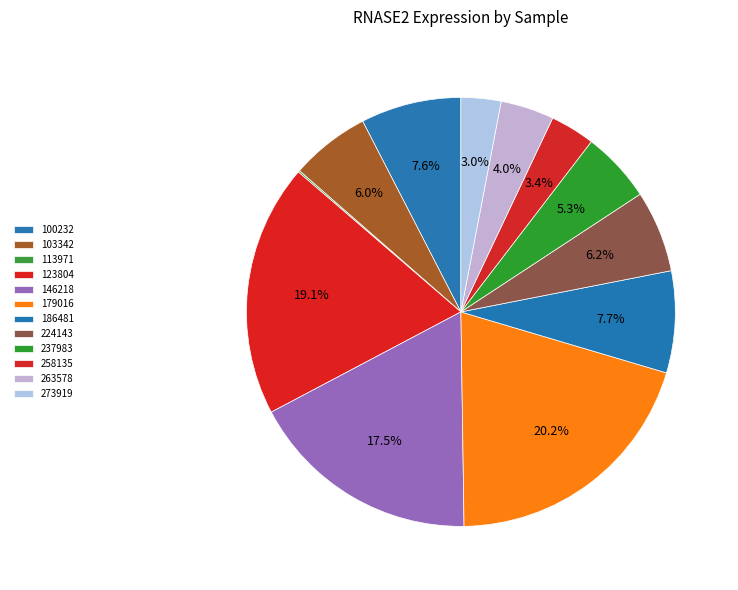

Which has a higher value, 237983 or 273919?

237983